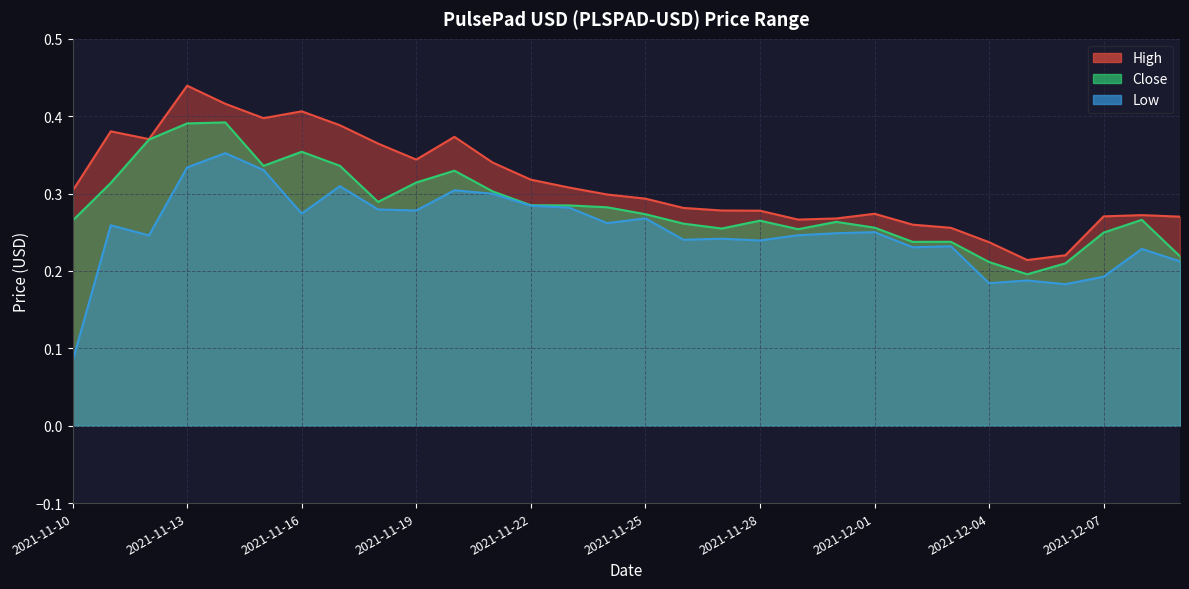

What is the label of the 15th point from the right?

2021-11-25